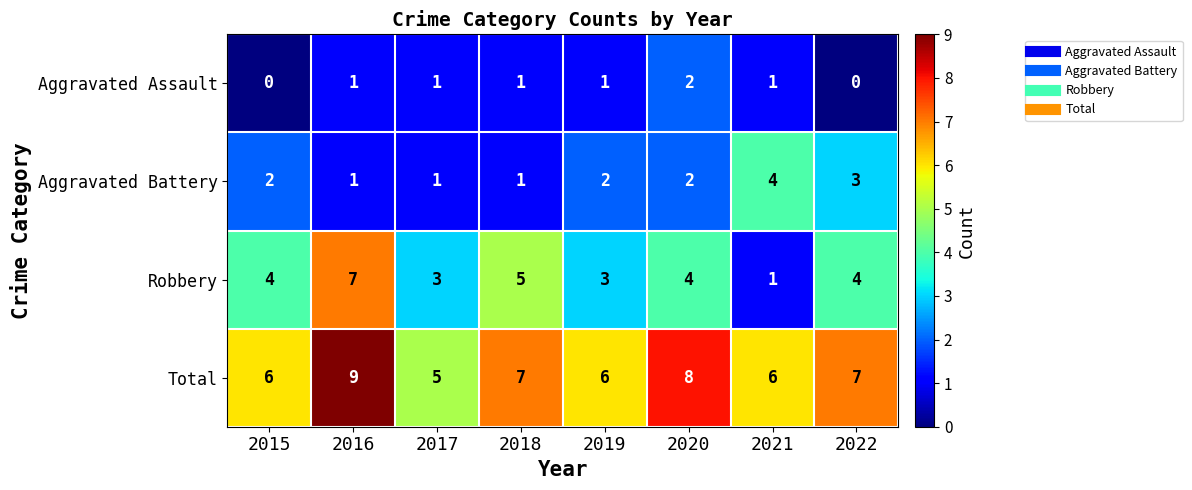

Which category has the highest value across all series?

2016